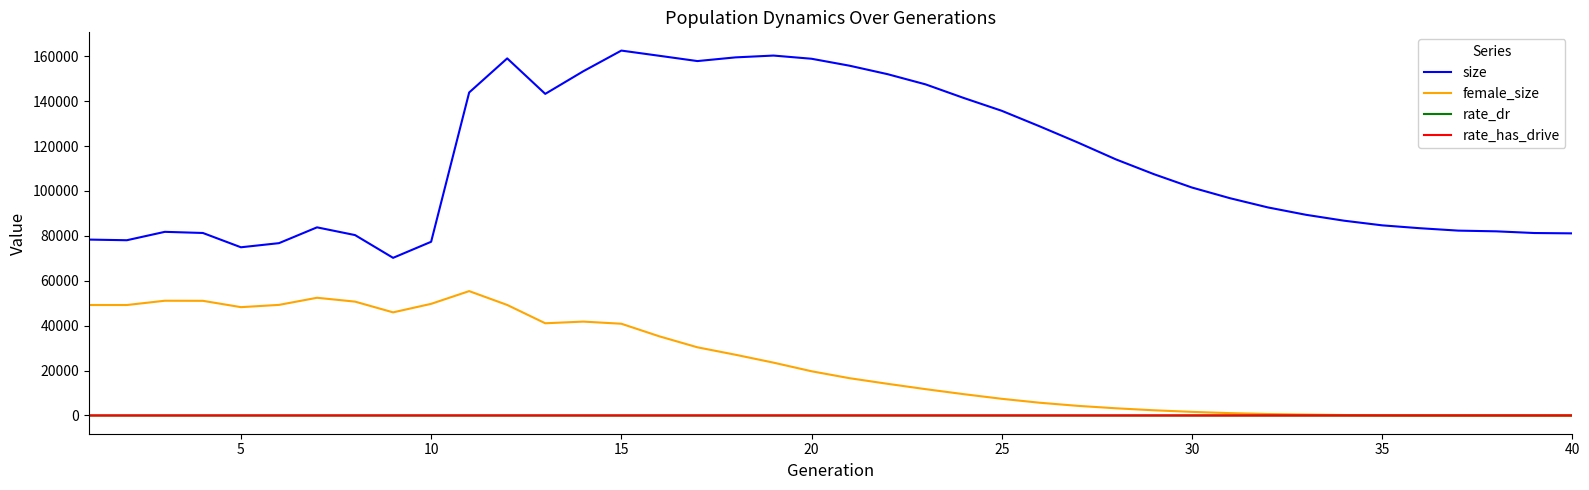

What is the difference between the second highest and second lowest values in the rate_dr series?

1.0